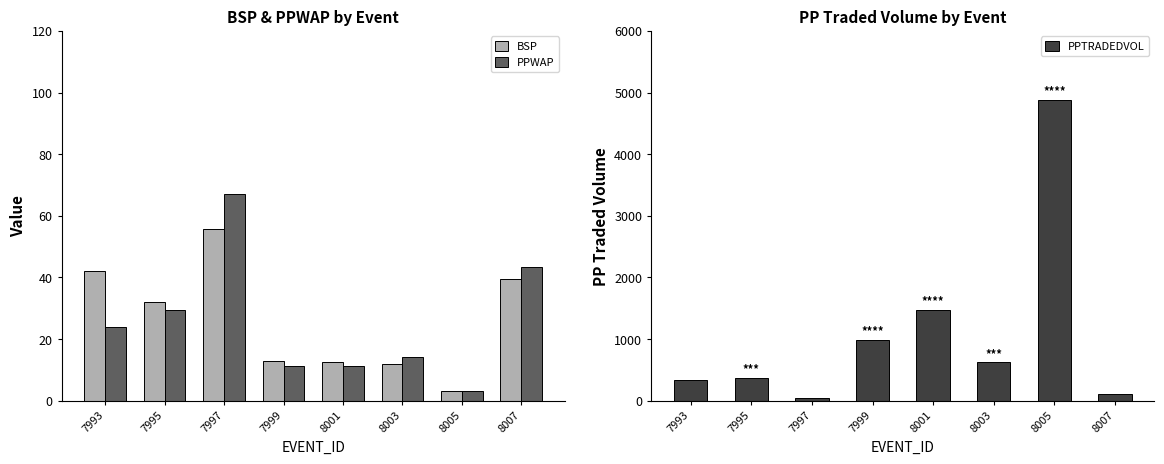

What is the minimum value for BSP?

3.2